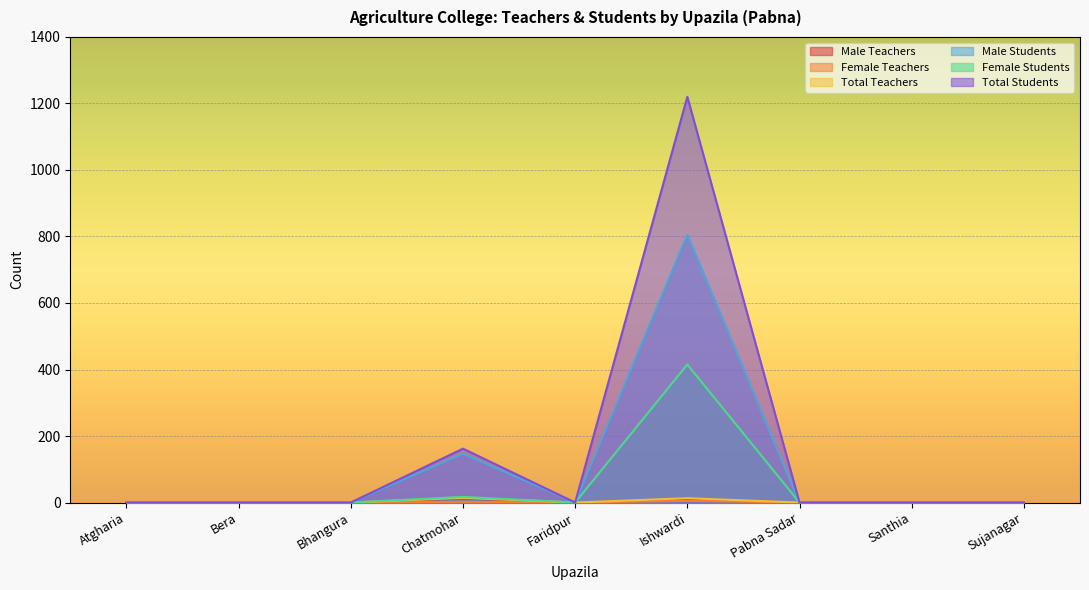

At which label is Total Teachers closest to 7?

Ishwardi